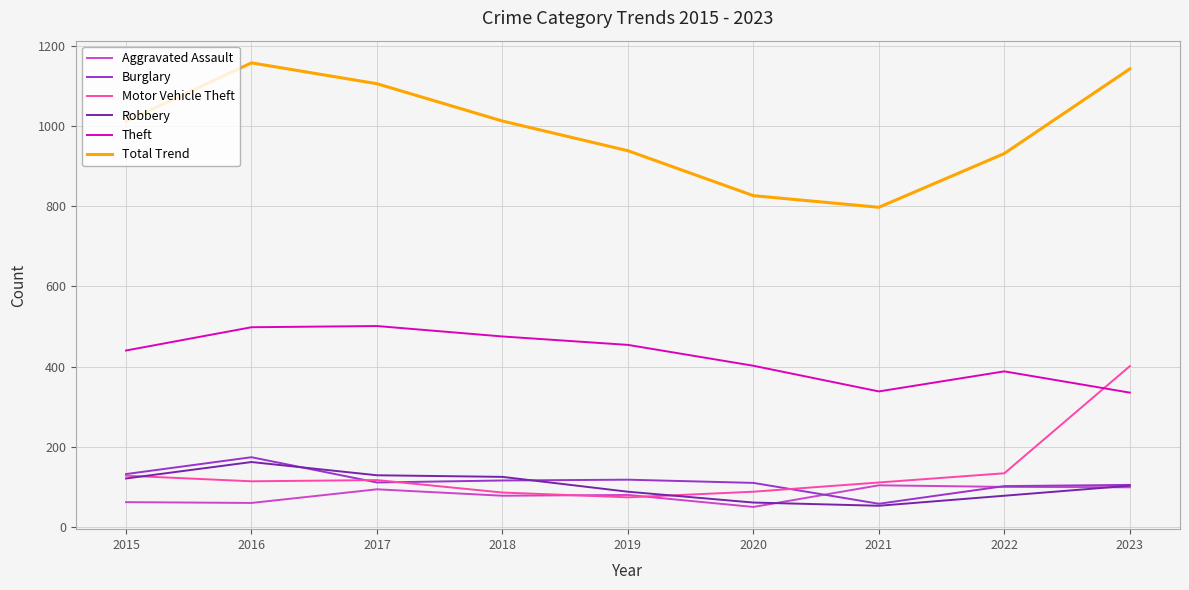

The value of Total Trend at 2017 is 1105. True or false?

True